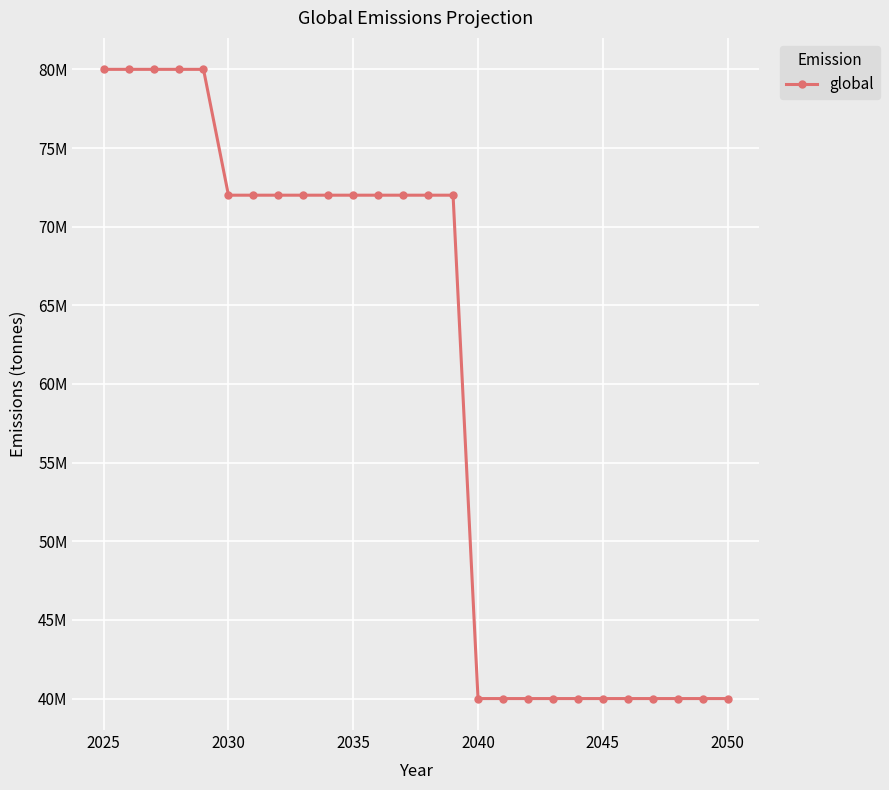

What is the greatest value displayed?

80000000